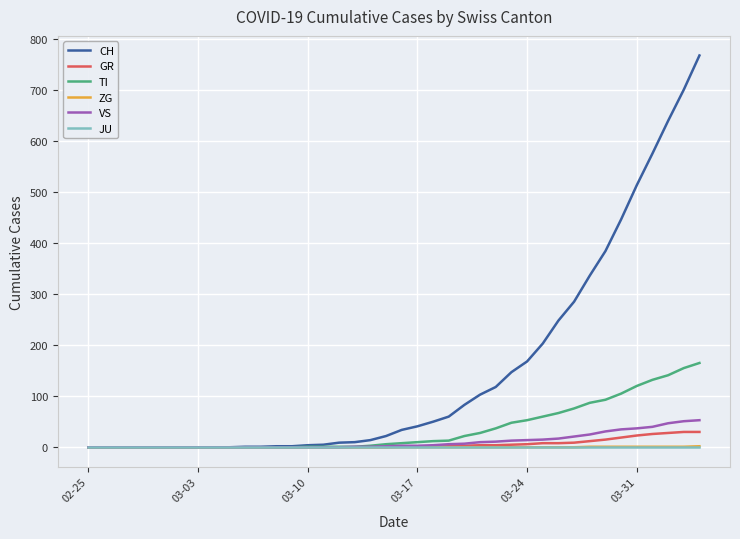

Which series has the largest total across all categories?

CH